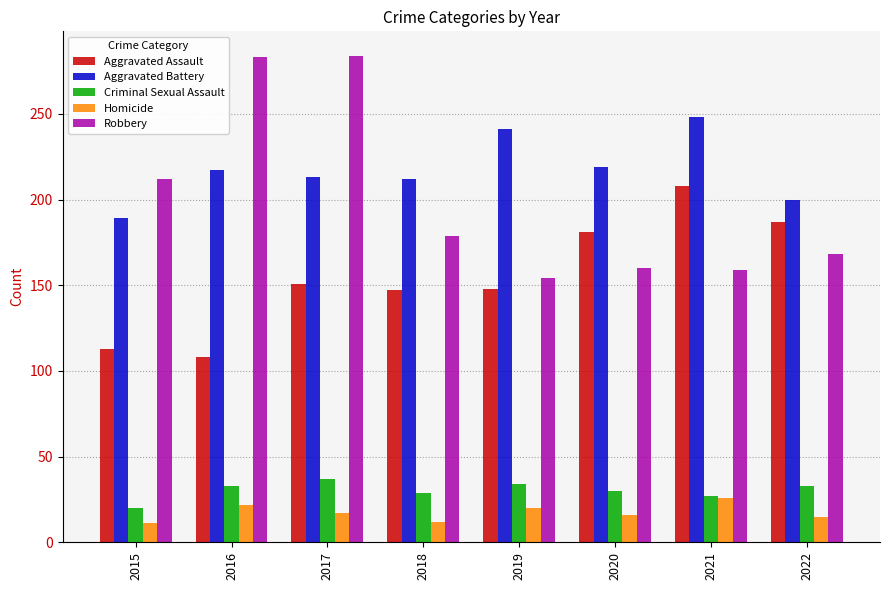

At which category is the sum across all series the highest?

2017